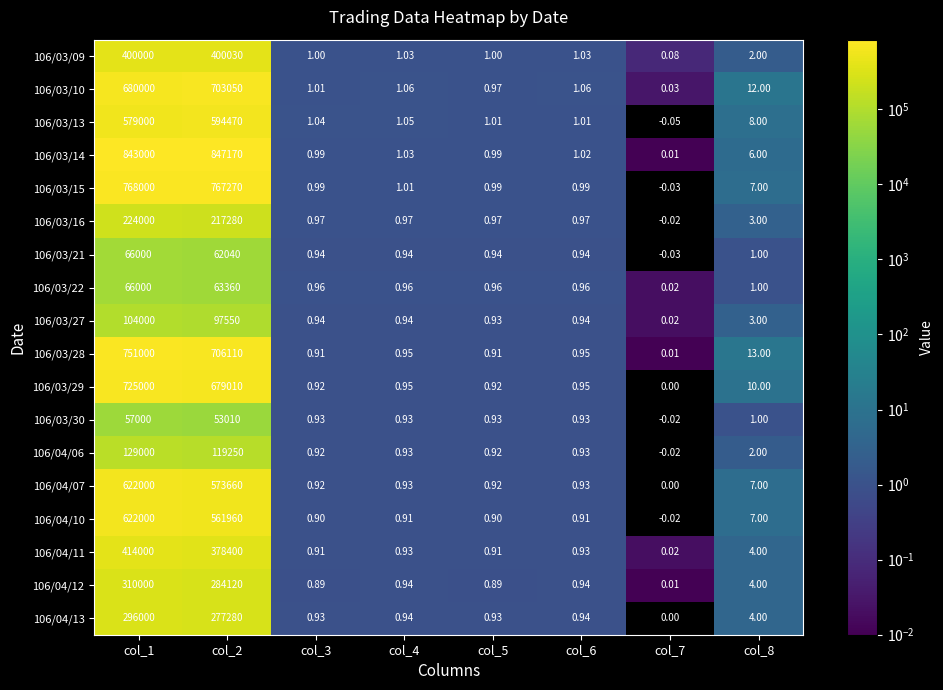

Which label corresponds to the smallest value in the chart?

col_7